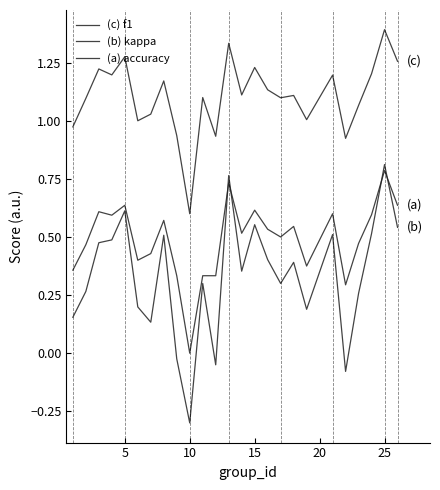

How many lines are shown in the chart?

3